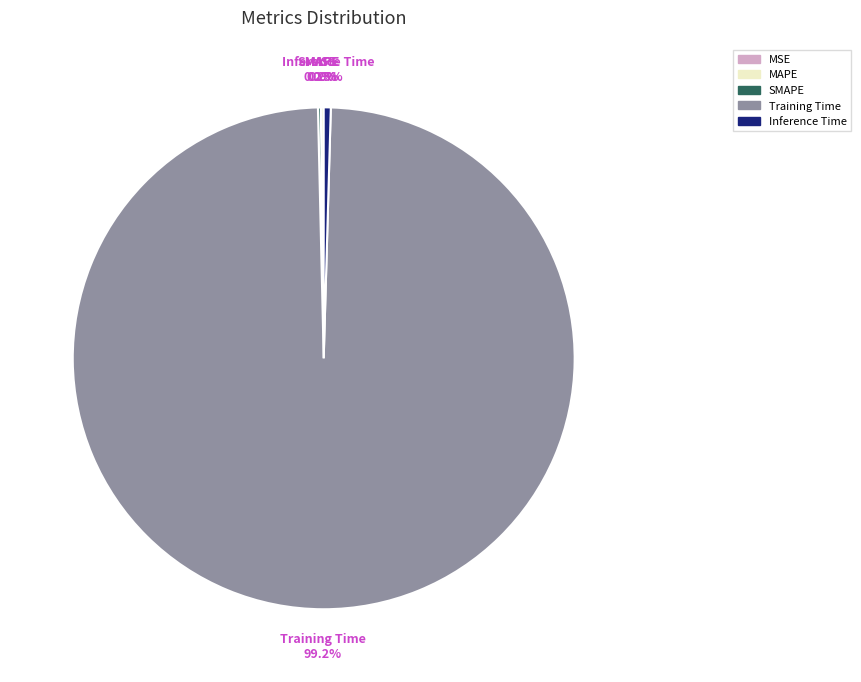

Which category accounts for the majority?

Training Time